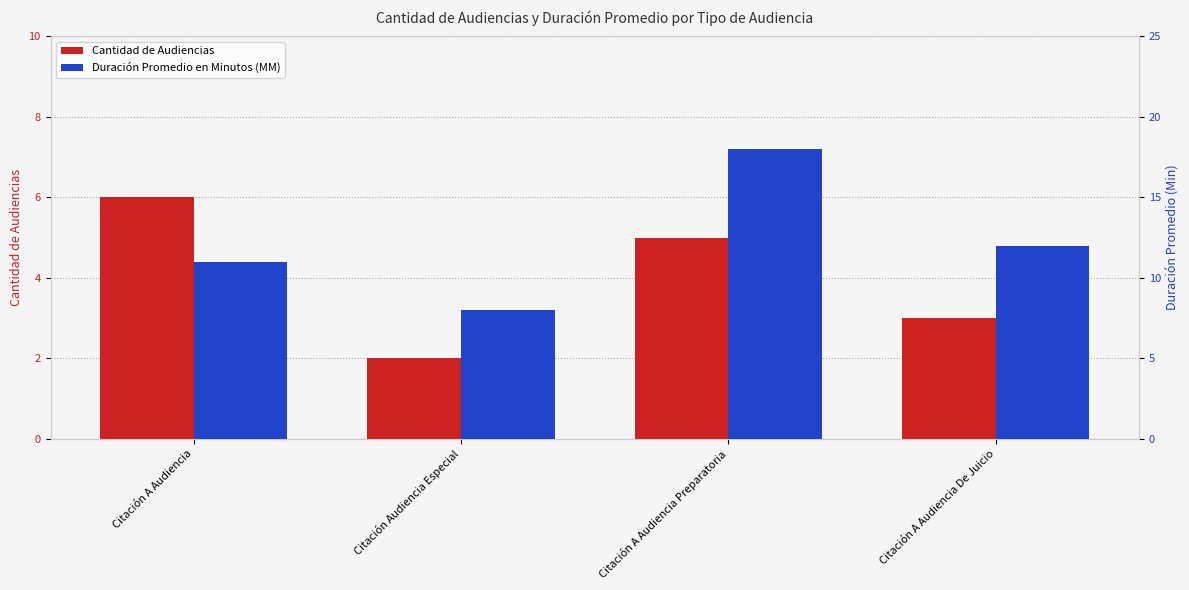

Read the Duración Promedio en Minutos (MM) value at Citación Audiencia Especial.

8